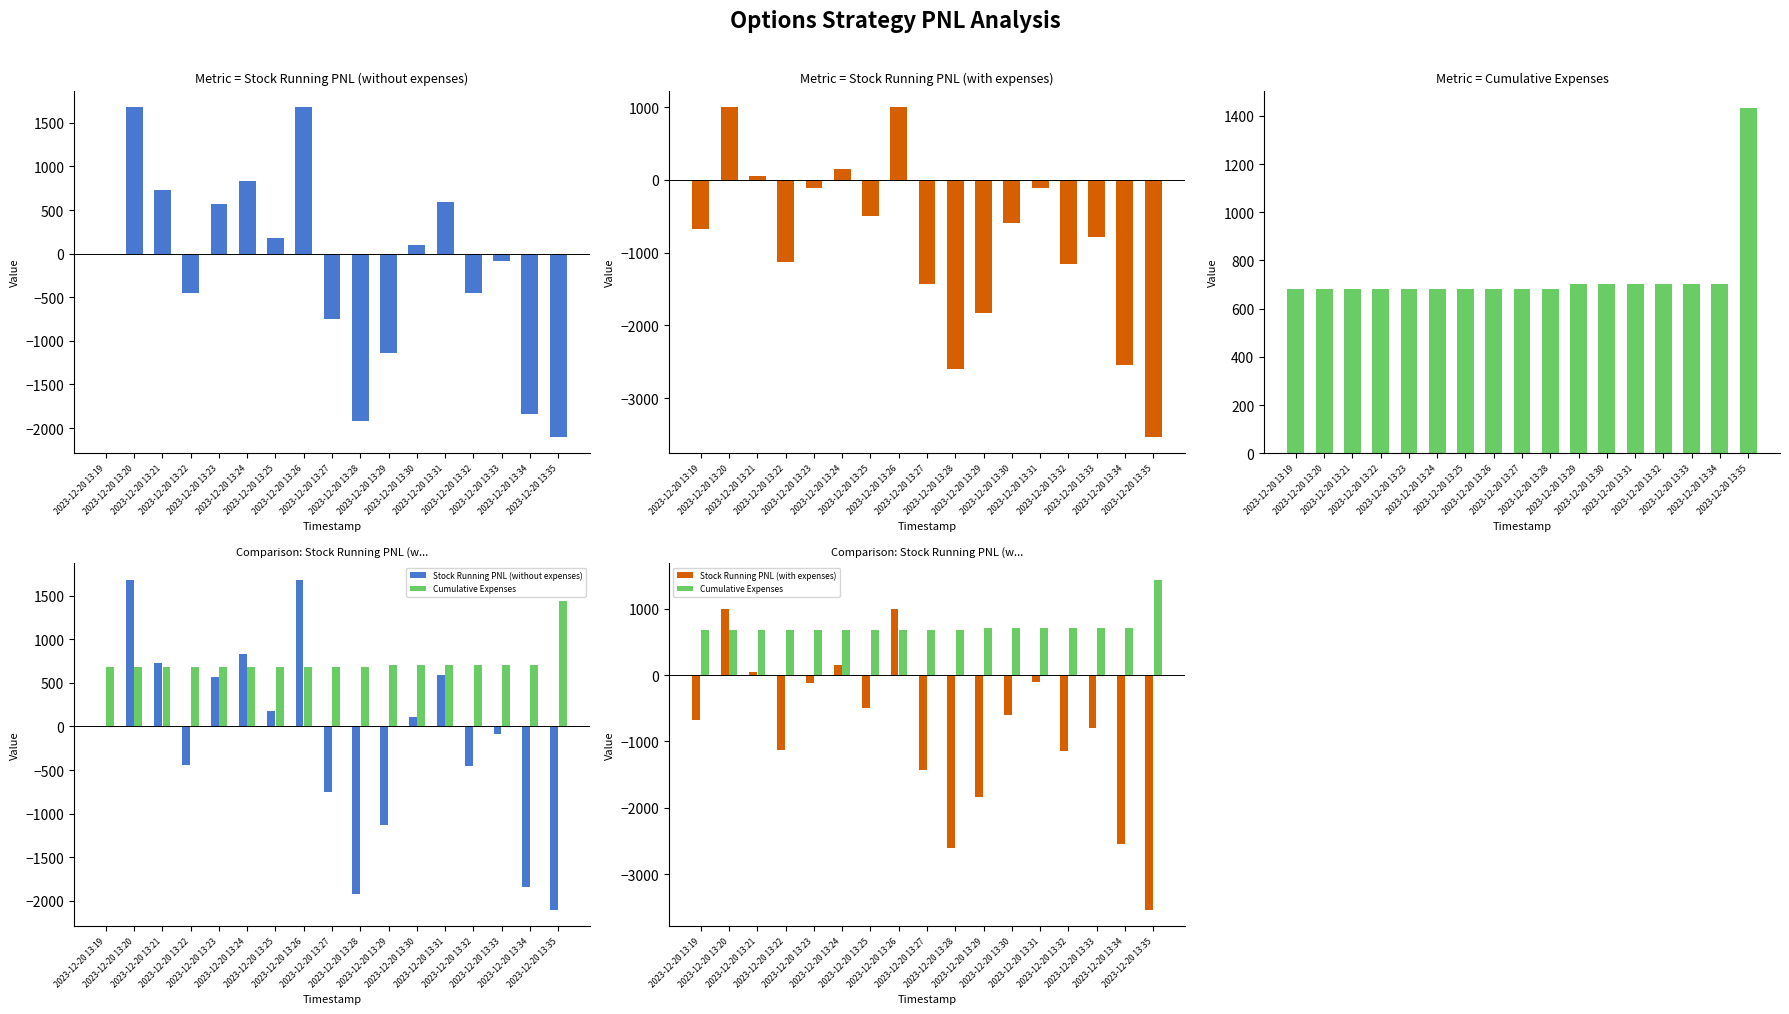

At which category is the sum across all series the highest?

2023-12-20 13:20